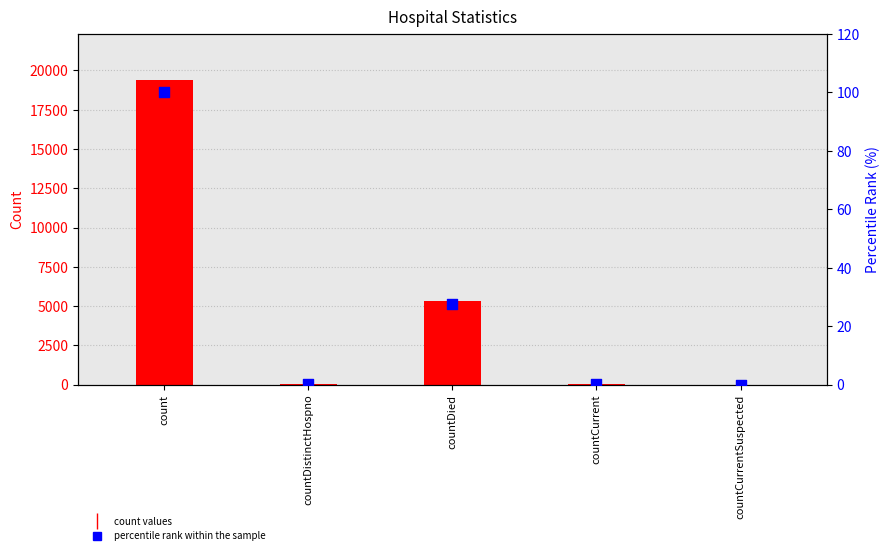

At which category is the sum across all series the highest?

count